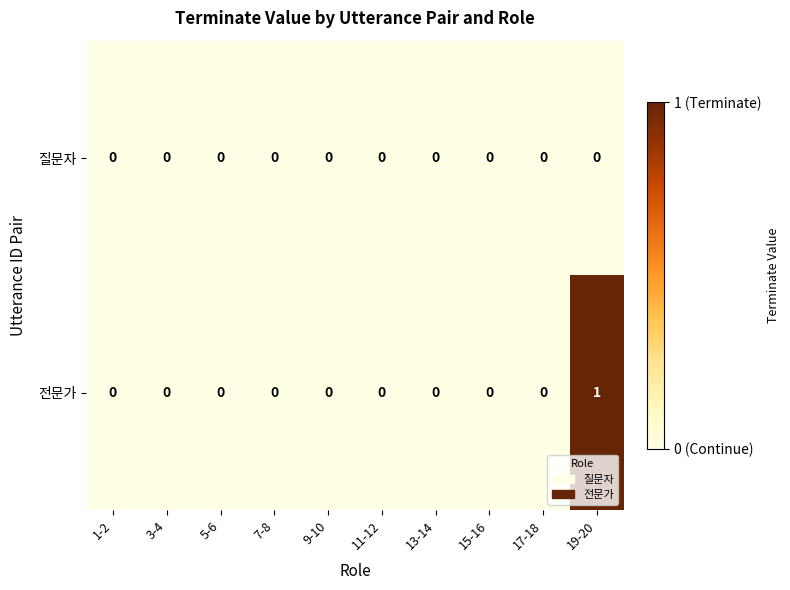

How many 전문가 values are between 0 and 1?

10